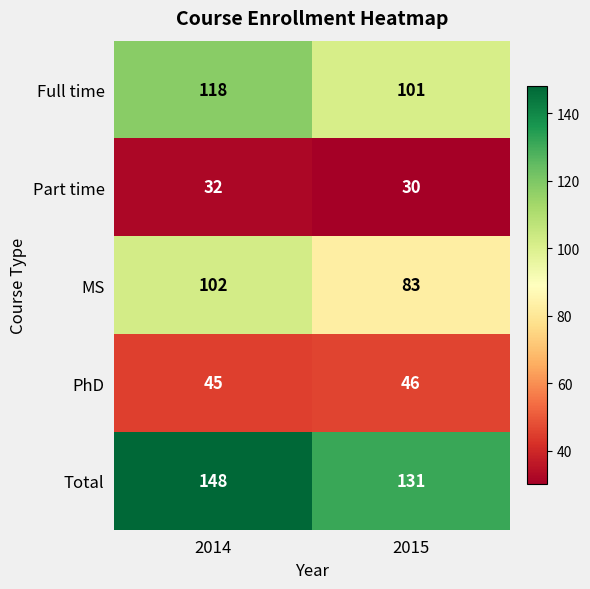

What is the spread (max minus min) of values at 2014?

116